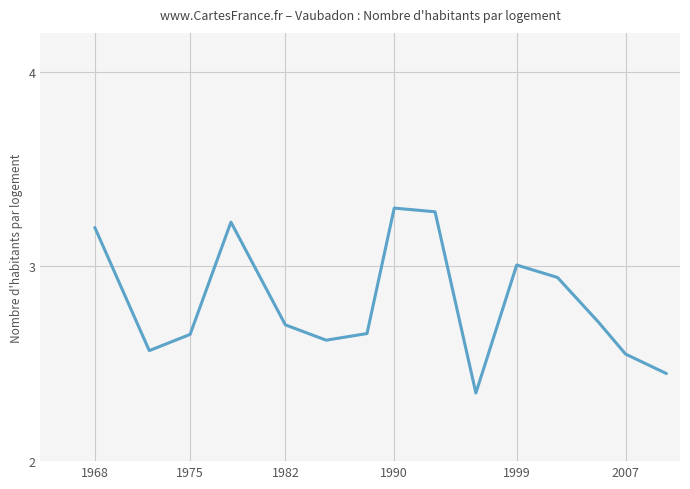

How many lines are shown in the chart?

1